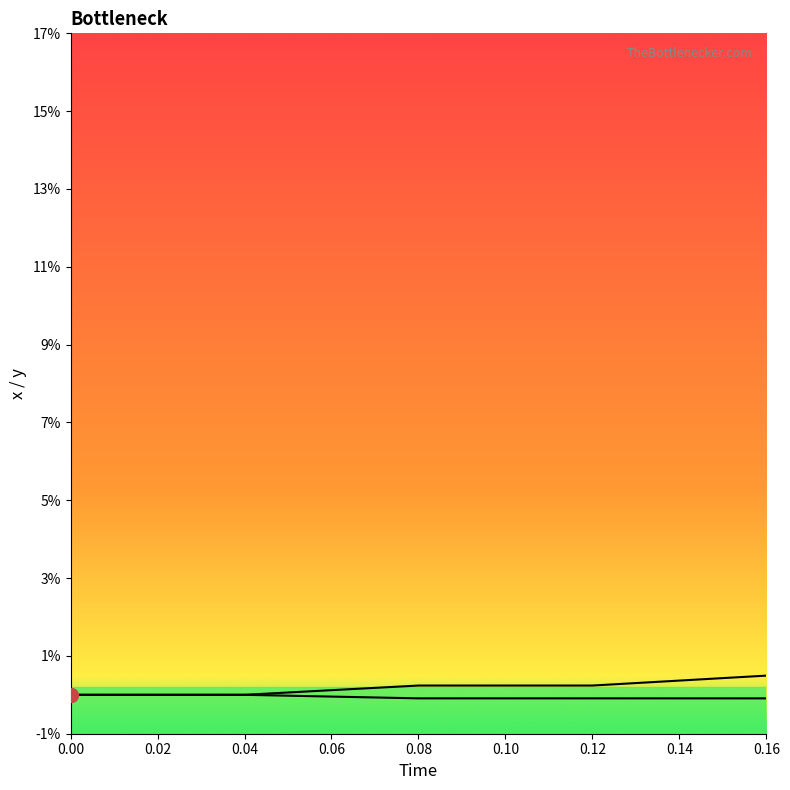

Which series has the widest spread of values?

y